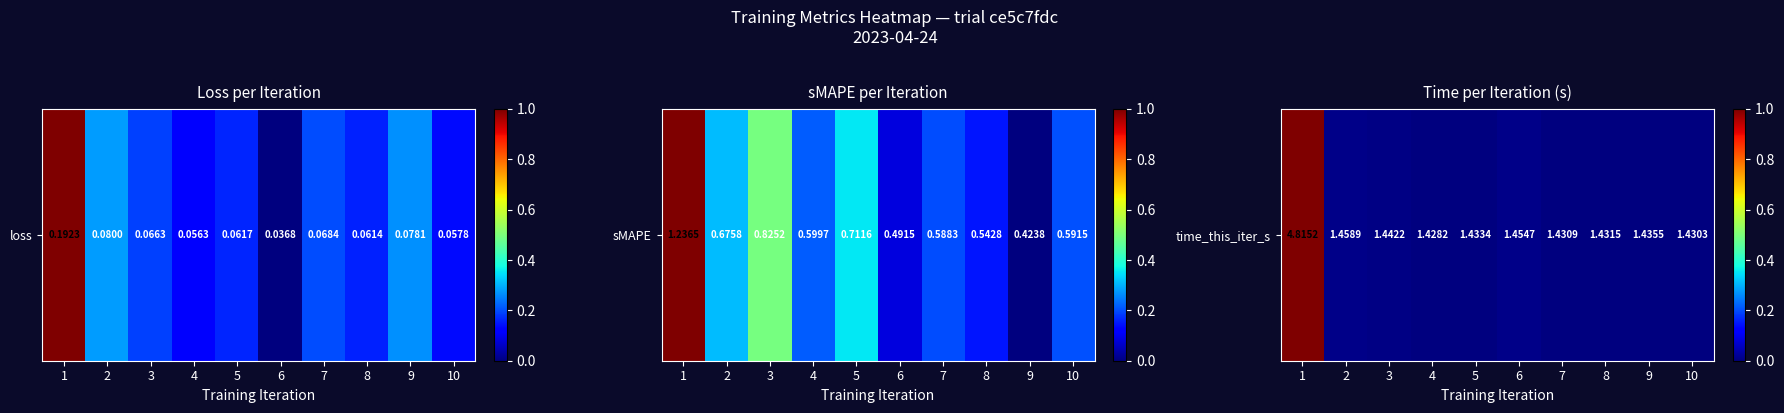

What is the average value?

0.1